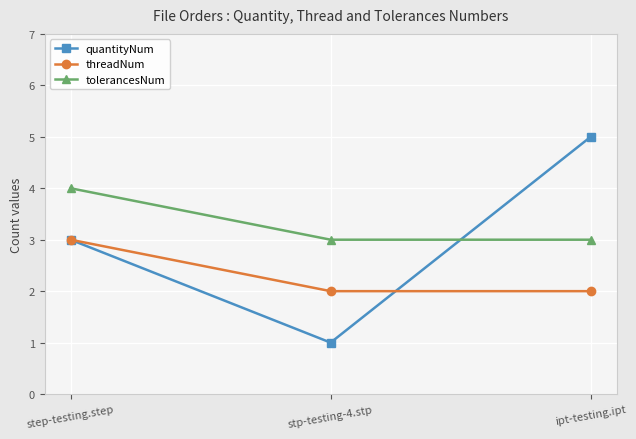

Which category has the highest value in the quantityNum series?

ipt-testing.ipt